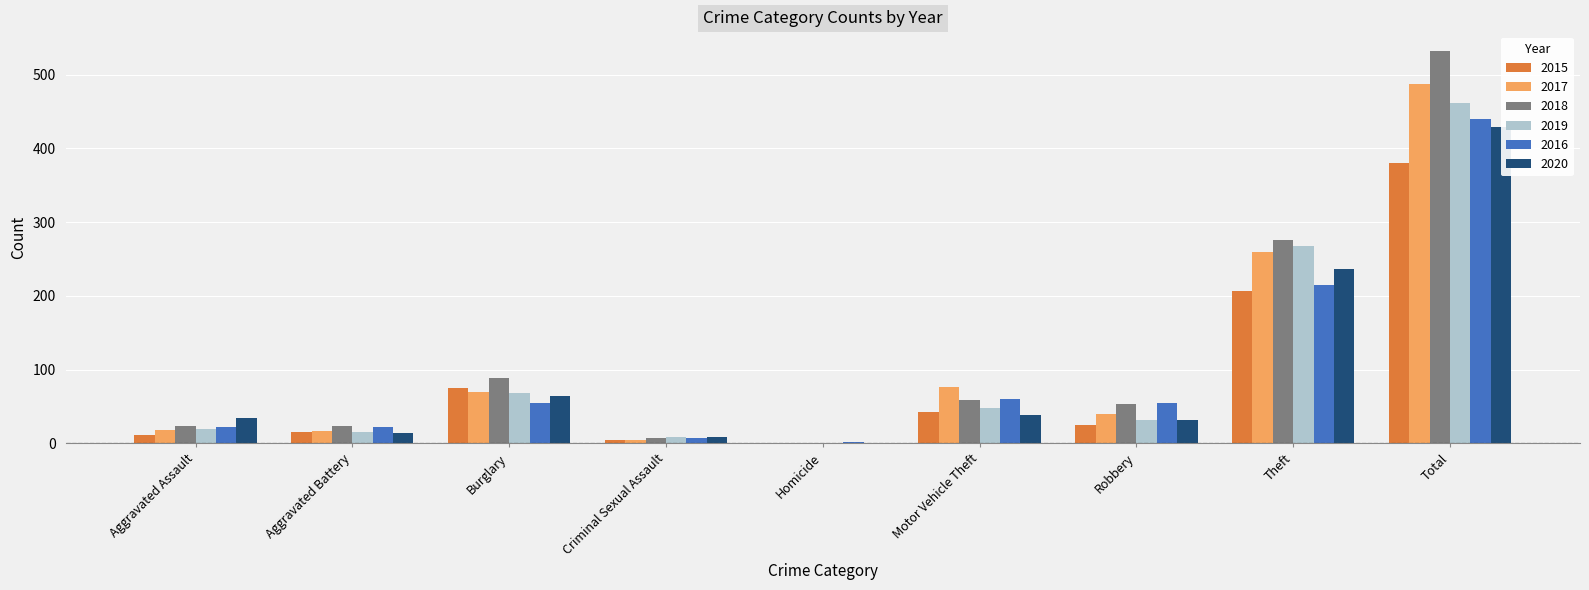

What is the sum of the 2017 values at Total and Burglary?

557